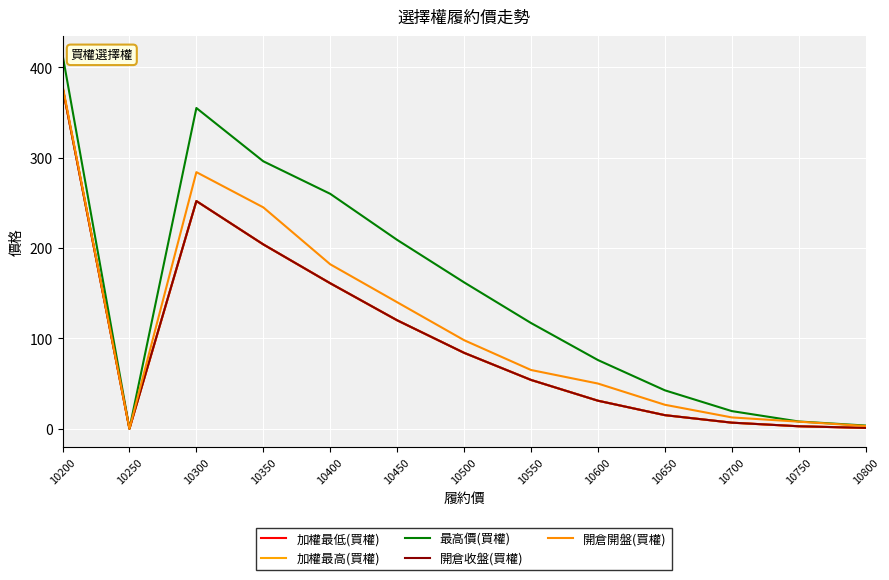

Which series has the widest spread of values?

最高價(買權)